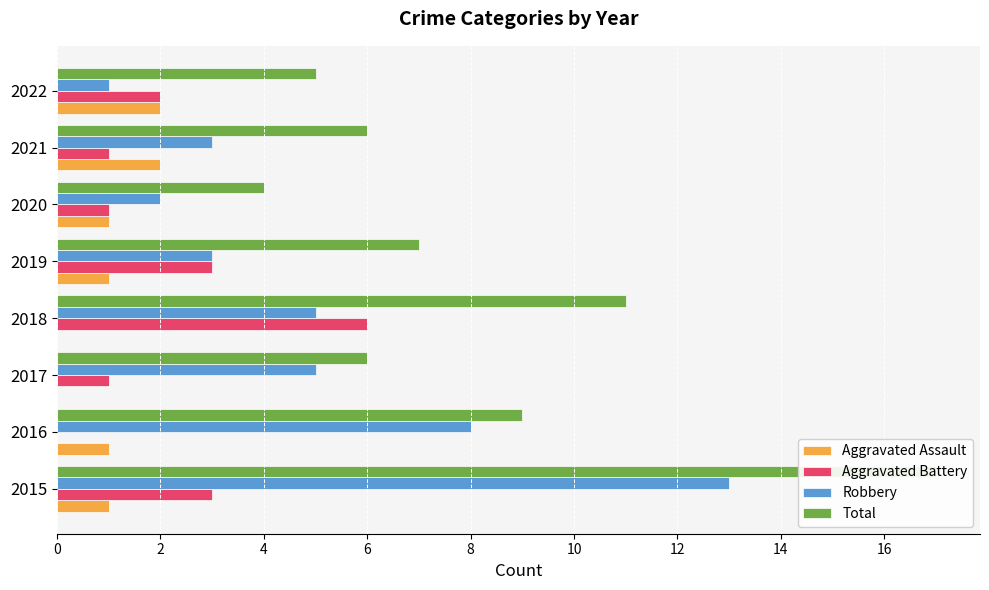

Reading left to right, transcribe all the data shown in this chart.

Aggravated Assault: 1	1	0	0	1	1	2	2
Aggravated Battery: 3	0	1	6	3	1	1	2
Robbery: 13	8	5	5	3	2	3	1
Total: 17	9	6	11	7	4	6	5